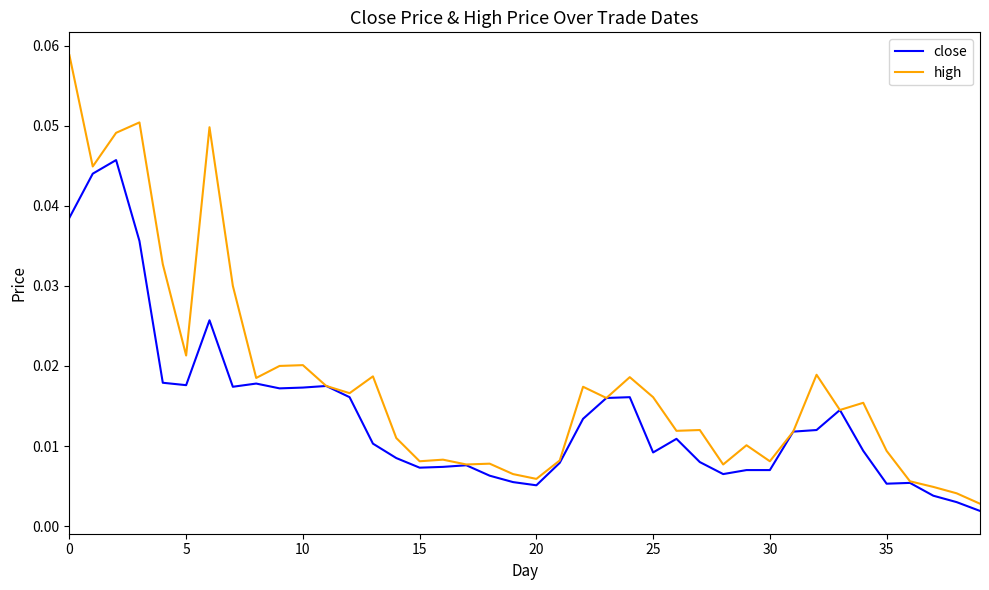

Which series has the widest spread of values?

high